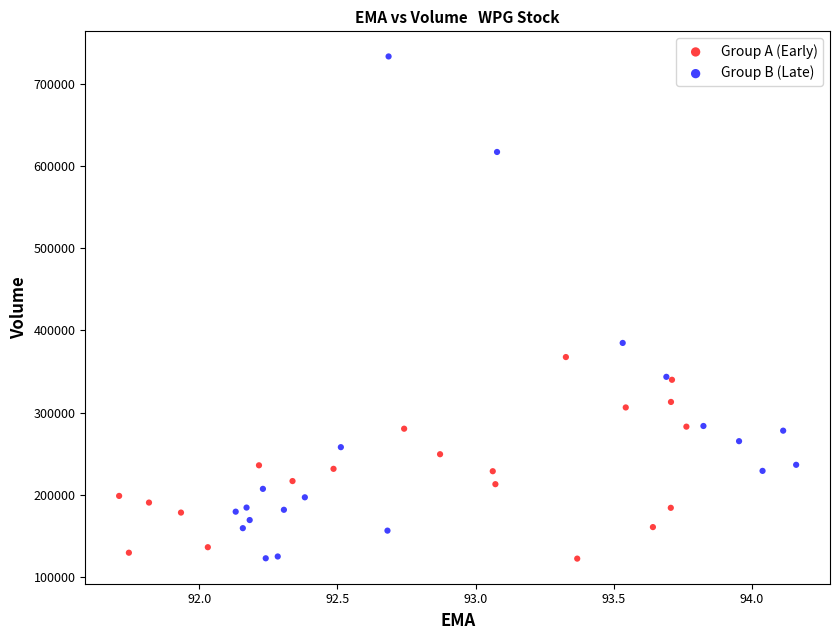

Which series reaches the maximum Y coordinate?

Group B (Late)